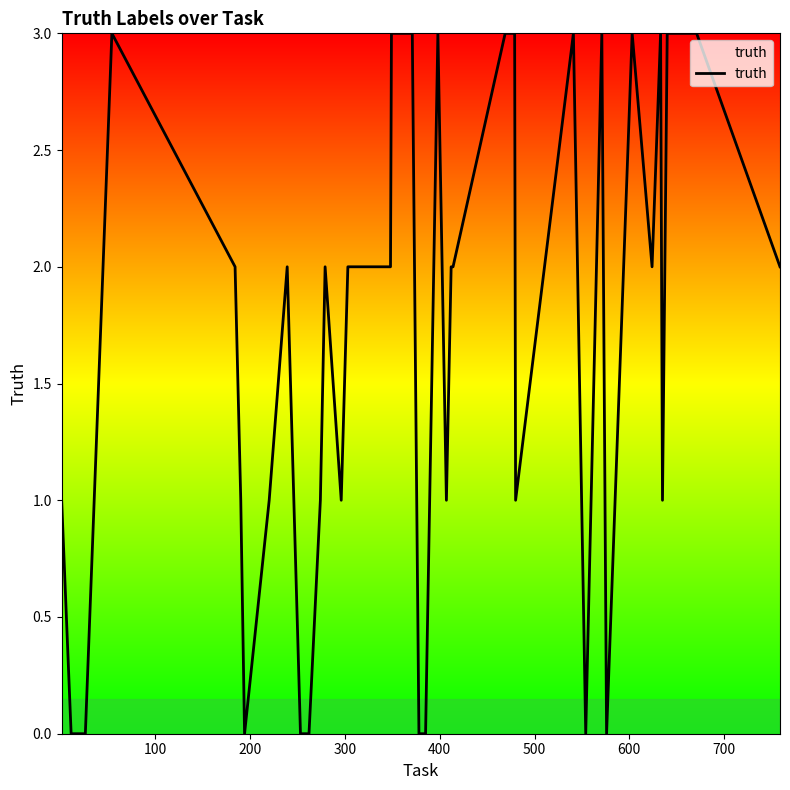

What is the maximum value shown in the chart?

3